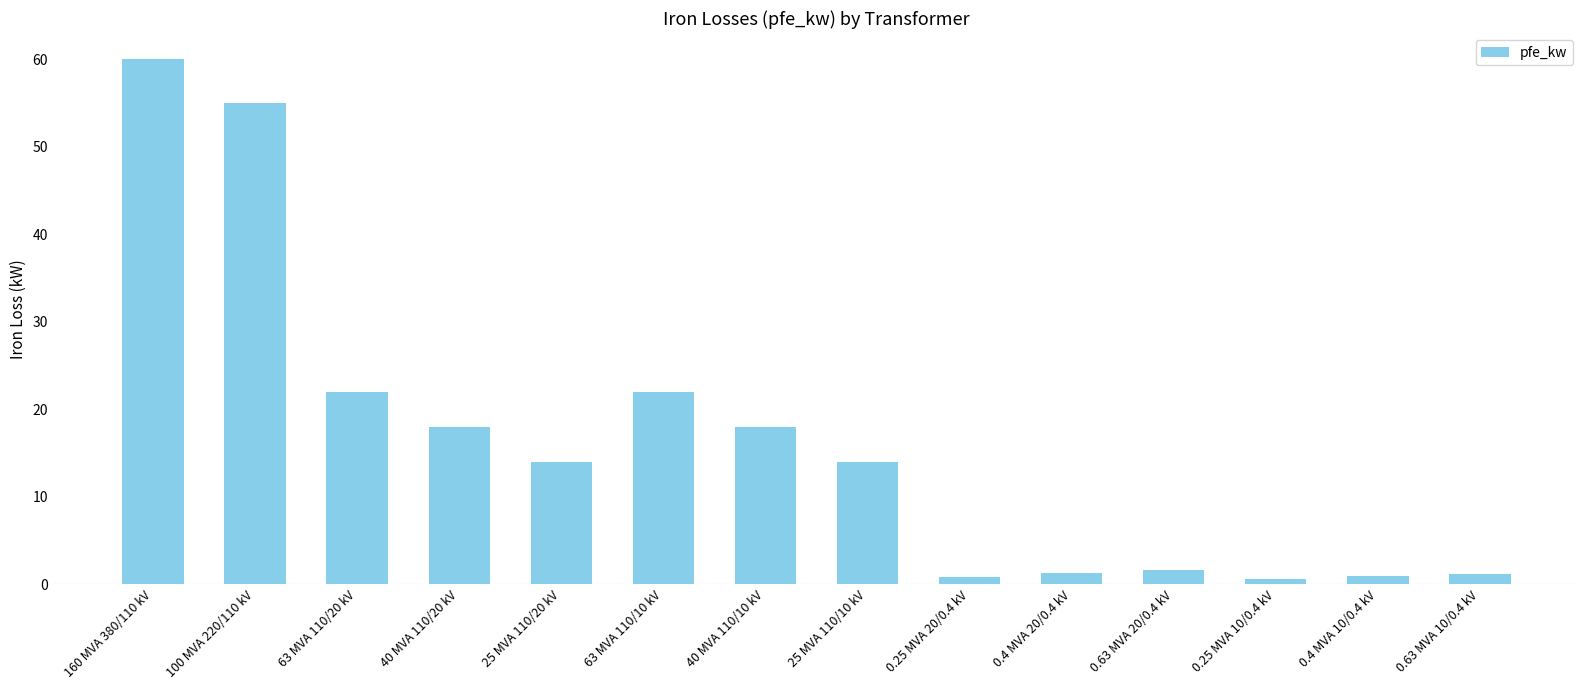

Which label corresponds to the largest value in the chart?

160 MVA 380/110 kV